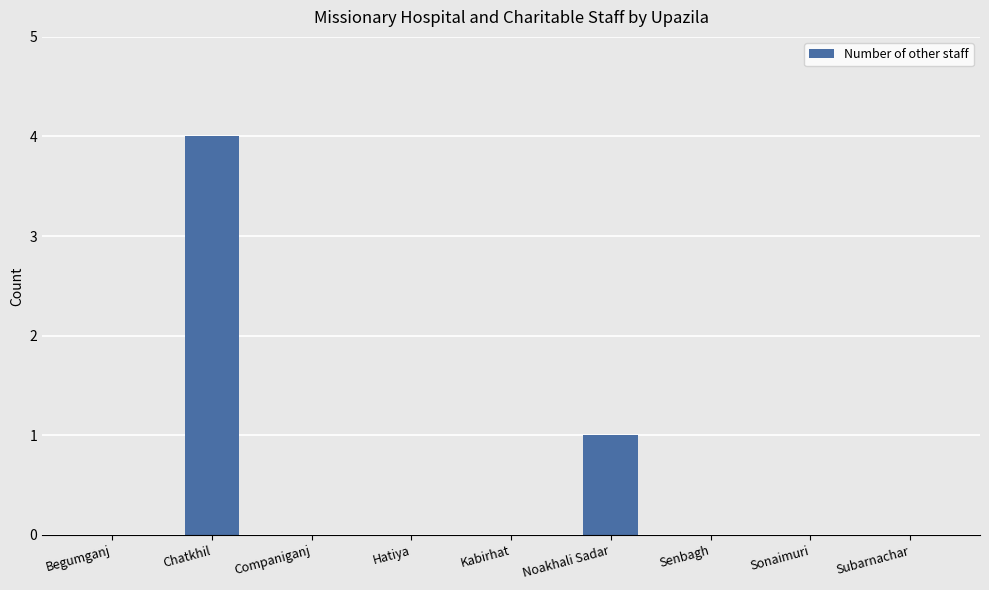

Between Companiganj and Noakhali Sadar, which is larger?

Noakhali Sadar